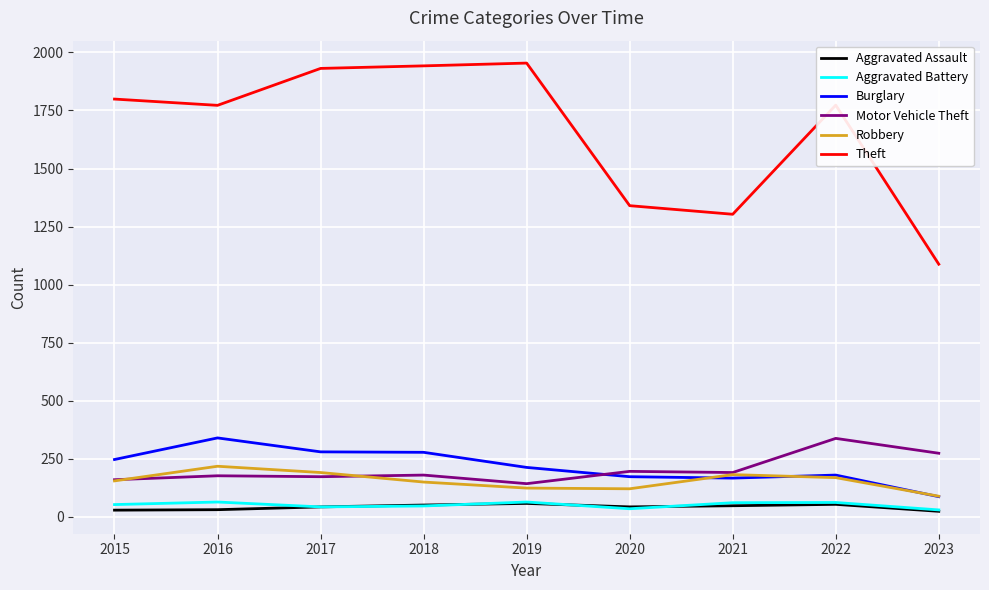

Which category has the lowest value in the Motor Vehicle Theft series?

2019